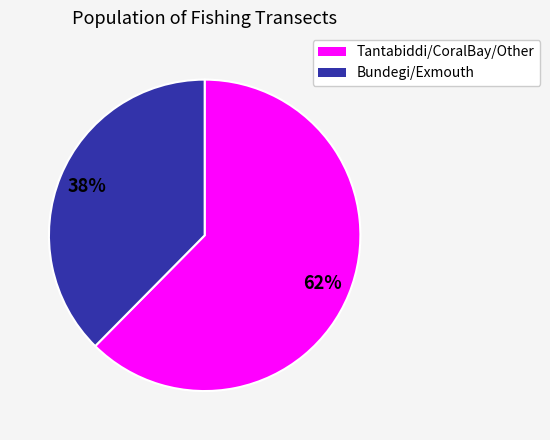

Rank the categories by value from highest to lowest.

Tantabiddi/CoralBay/Other, Bundegi/Exmouth